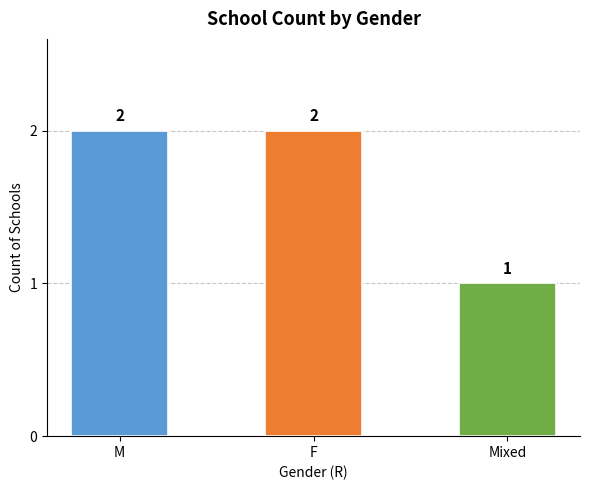

How many categories are shown in the chart?

3